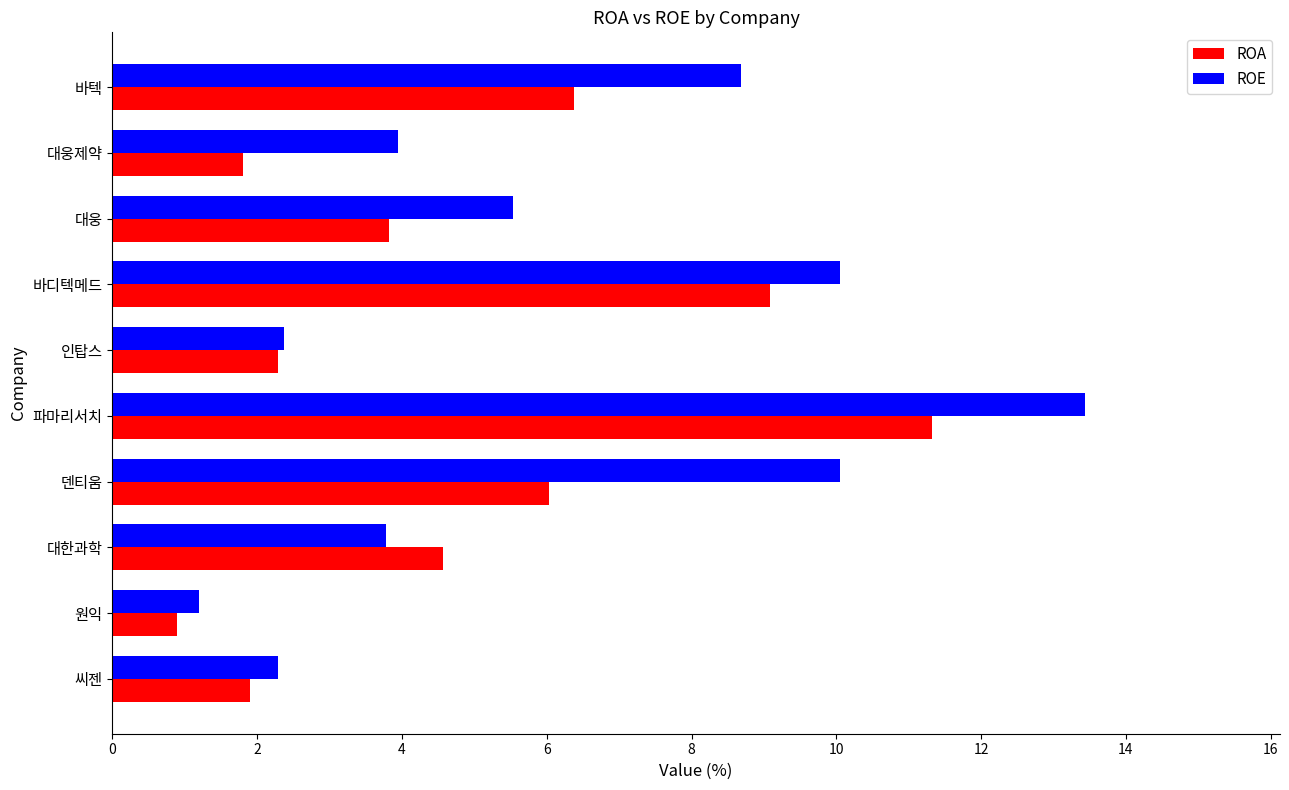

Which series has the largest total across all categories?

ROE